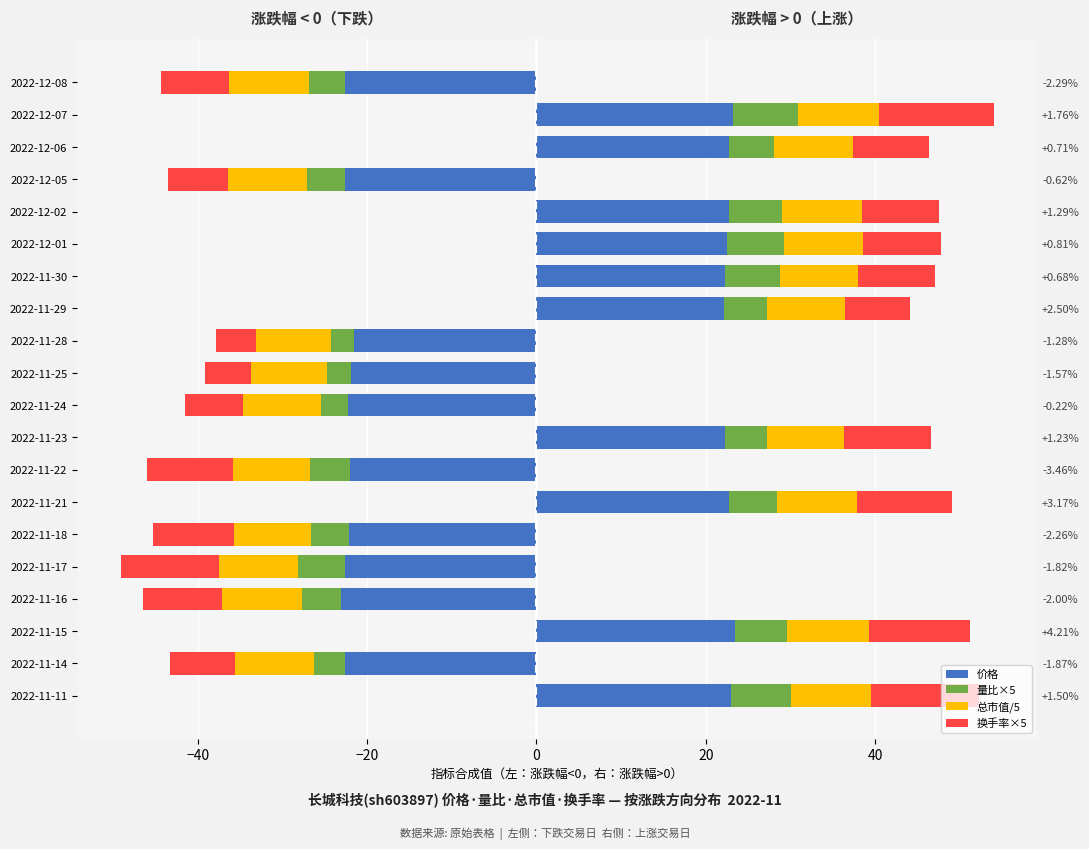

Count the number of data series in this chart.

4